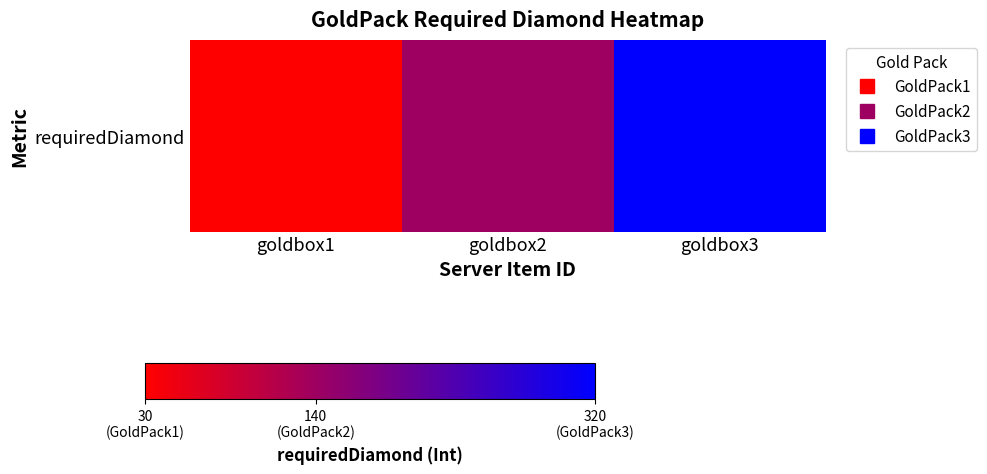

What is the difference between the maximum and minimum values?

290